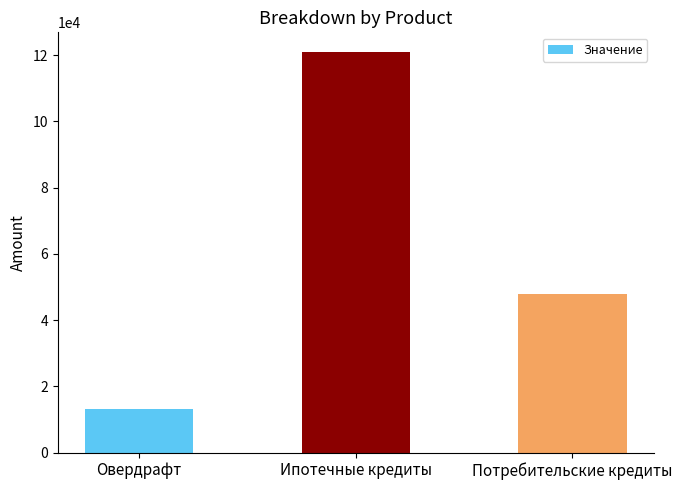

What is the difference between the maximum and minimum values?

107816.8